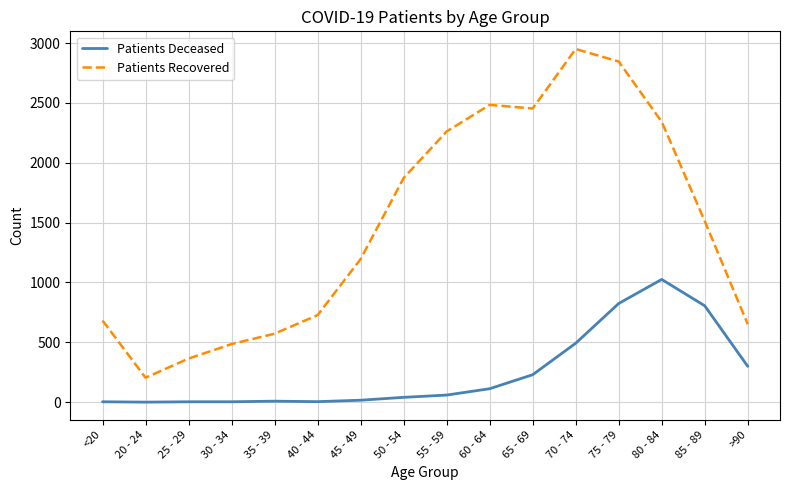

List the series in order of their peak value, lowest first.

Patients Deceased, Patients Recovered